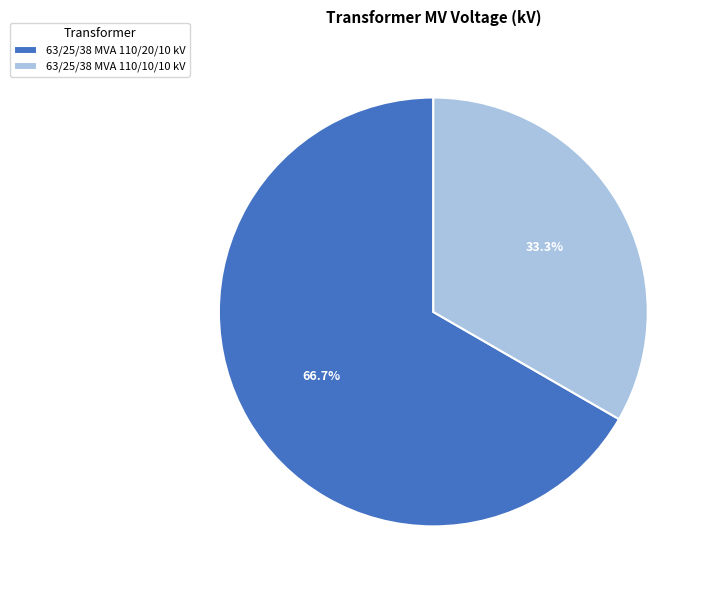

Which slice is the largest?

63/25/38 MVA 110/20/10 kV